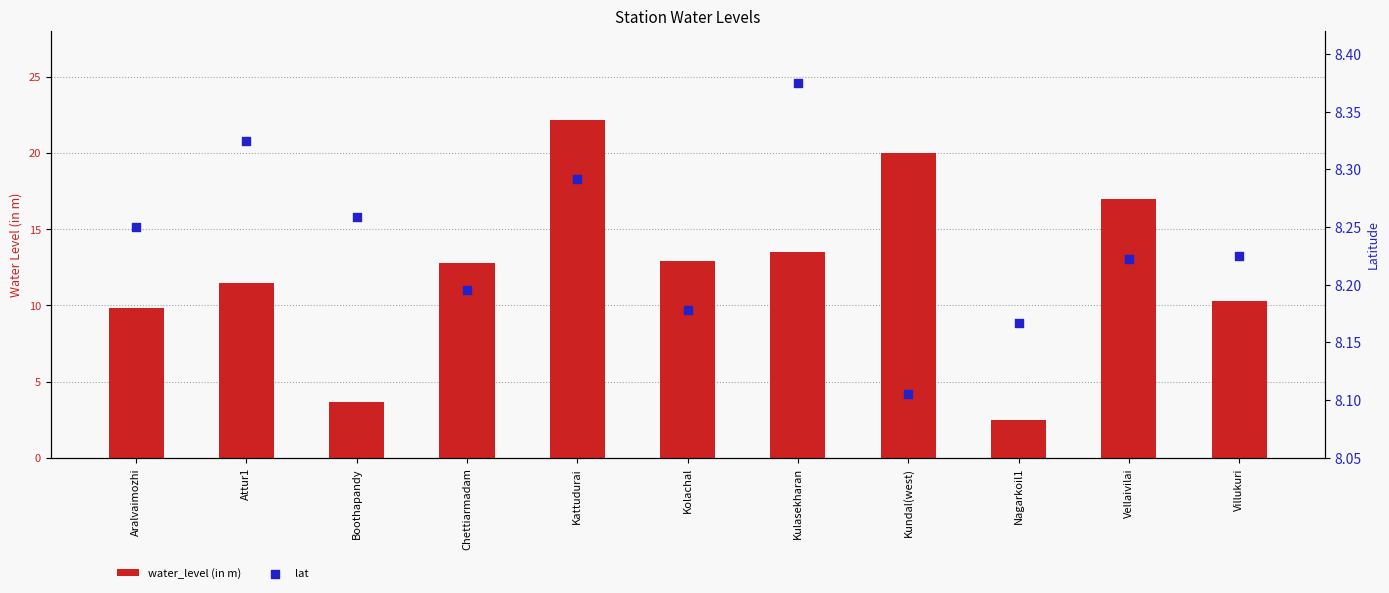

At which category is the sum across all series the highest?

Kattudurai